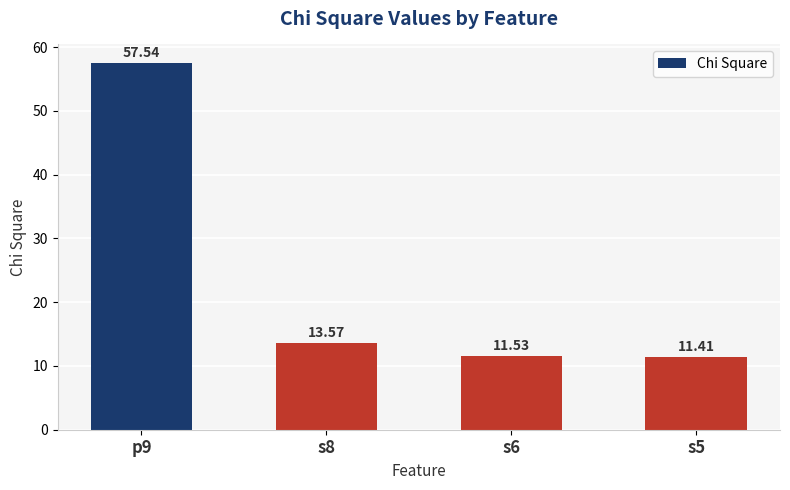

What is the sum of all values?

94.1